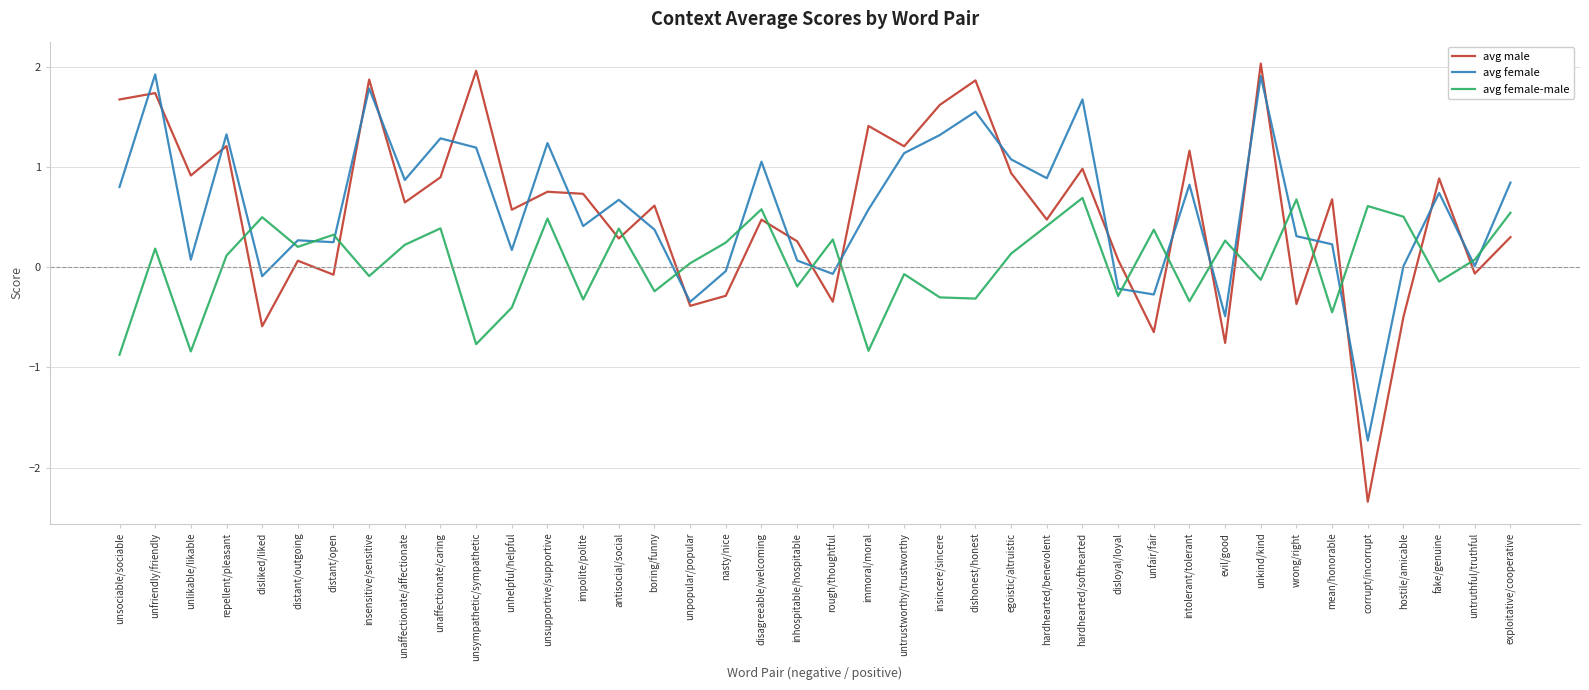

How many lines are shown in the chart?

3